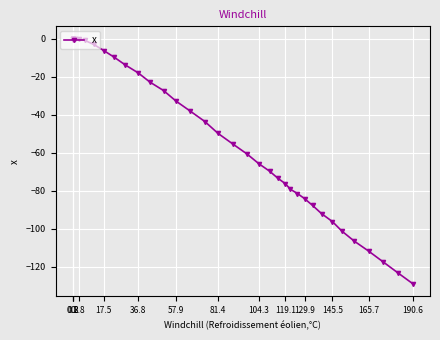

The chart shows a value of -9.0 at 17. True or false?

False